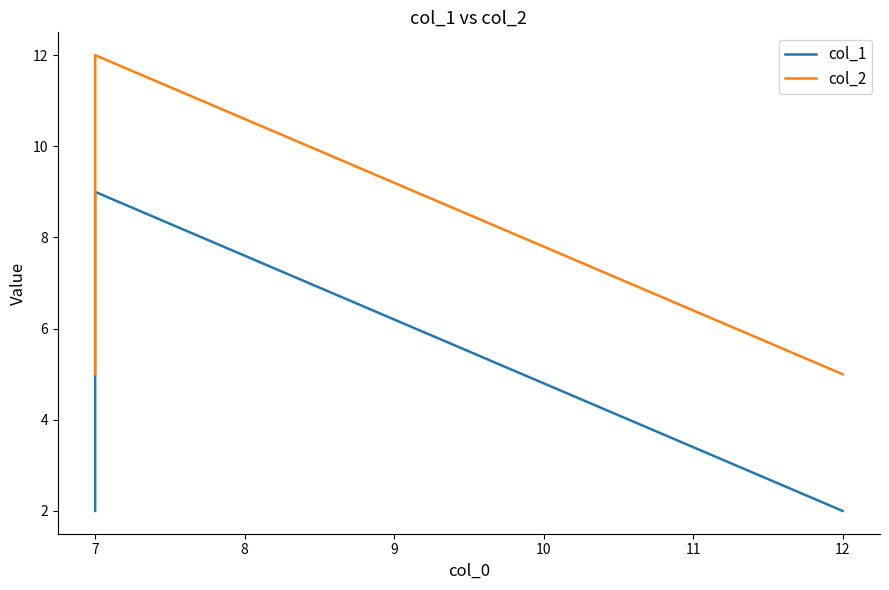

How many series are shown in this chart?

2